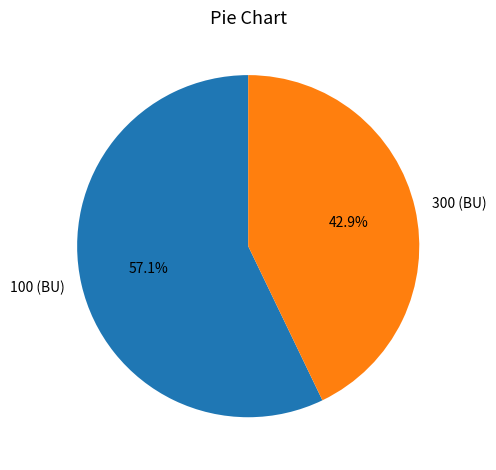

Is 100 (BU) the majority of the pie?

Yes